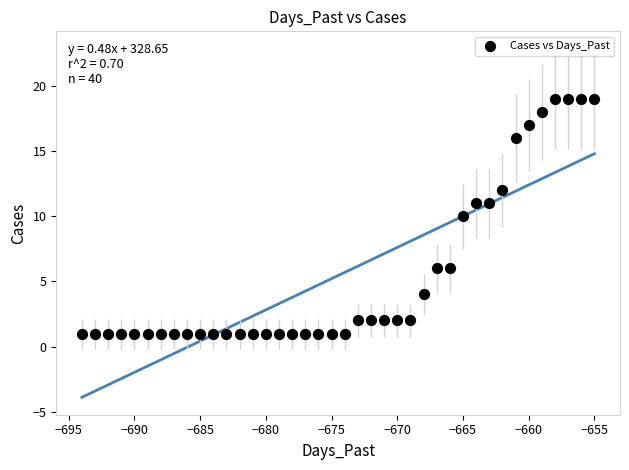

What is the range of X values (max minus min)?

39